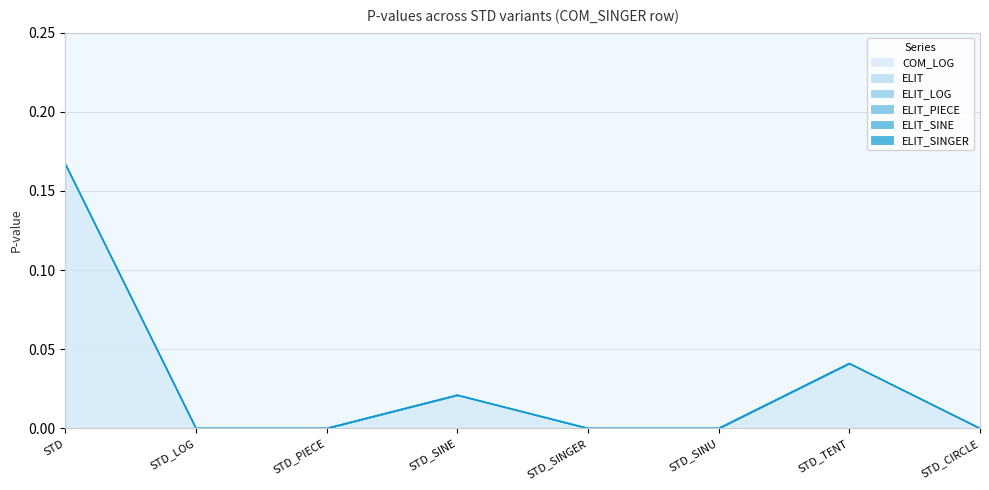

True or false: ELIT has more than 0 points higher than both neighbors.

False